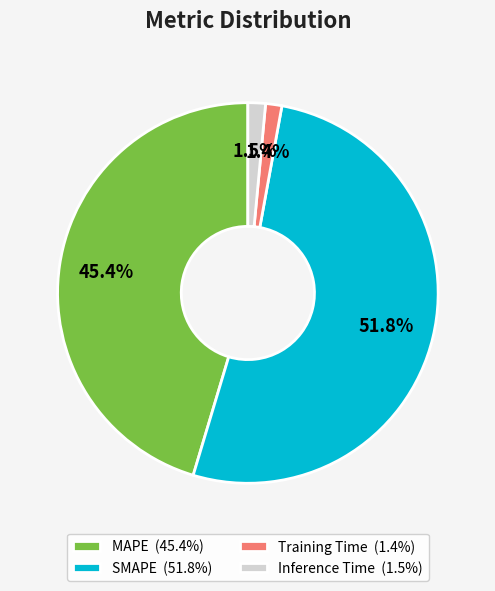

Is it true that MAPE is 45% of the pie?

True